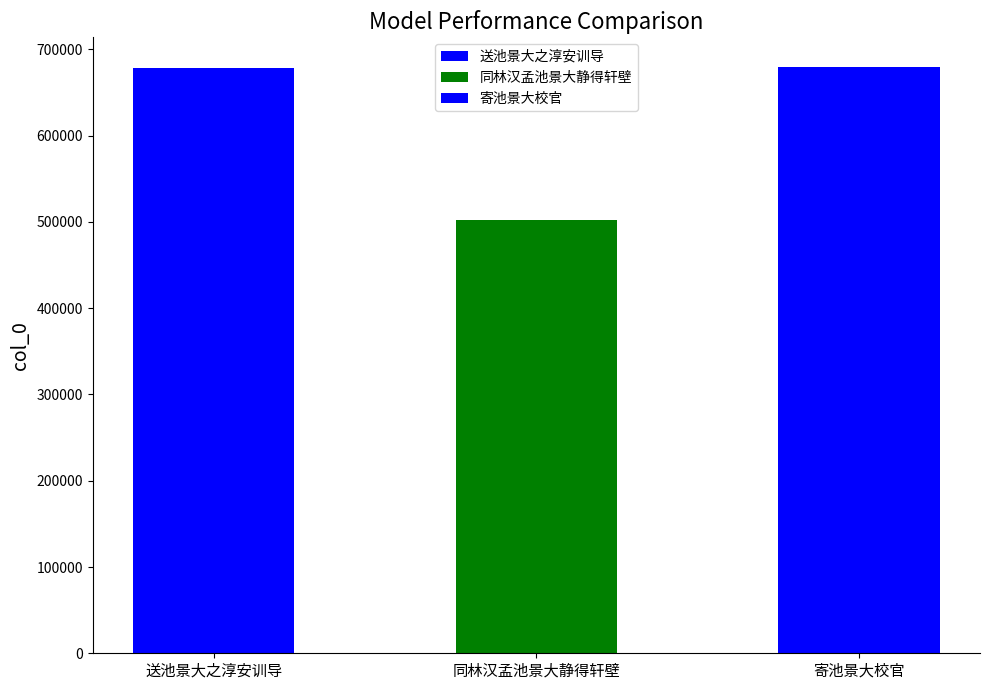

What is the greatest value displayed?

679964